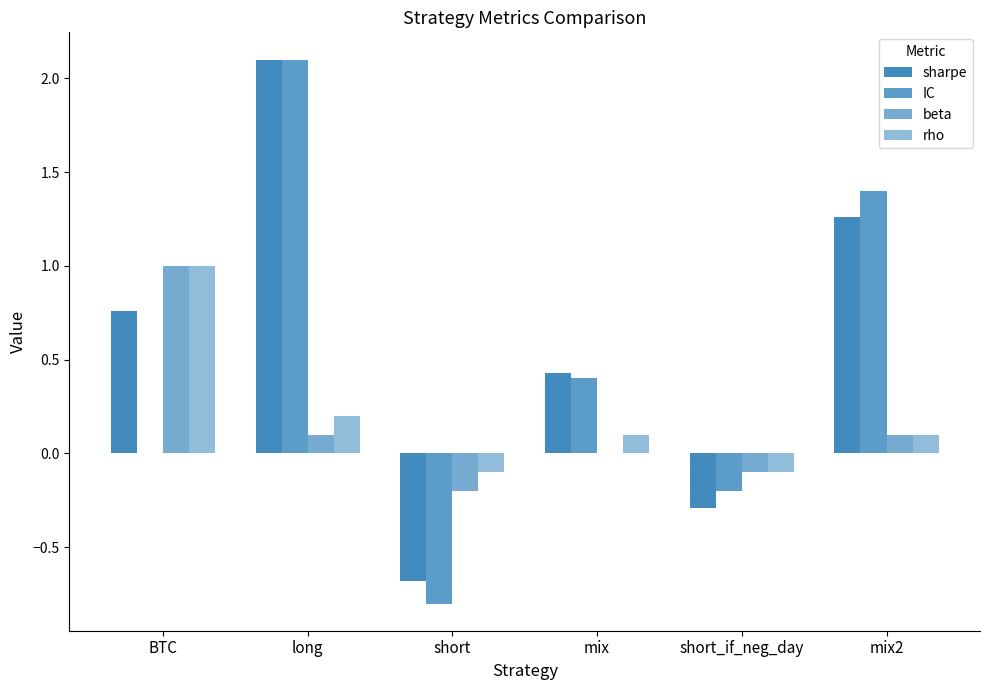

How many values in the rho series exceed 0?

4